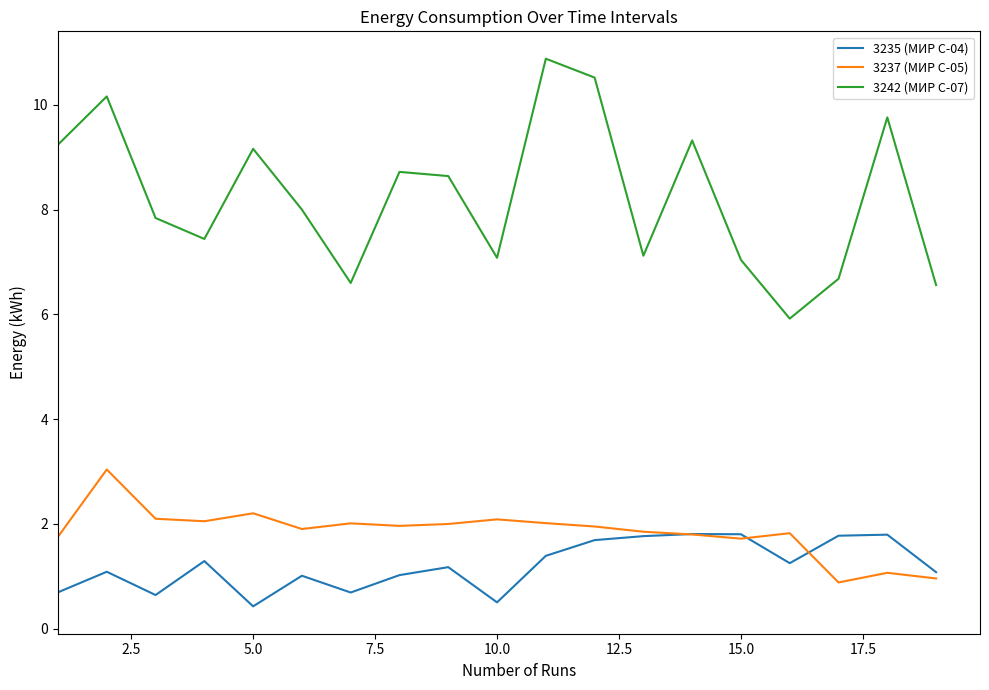

What is the lowest value of the 3235 (МИР С-04) series?

0.4